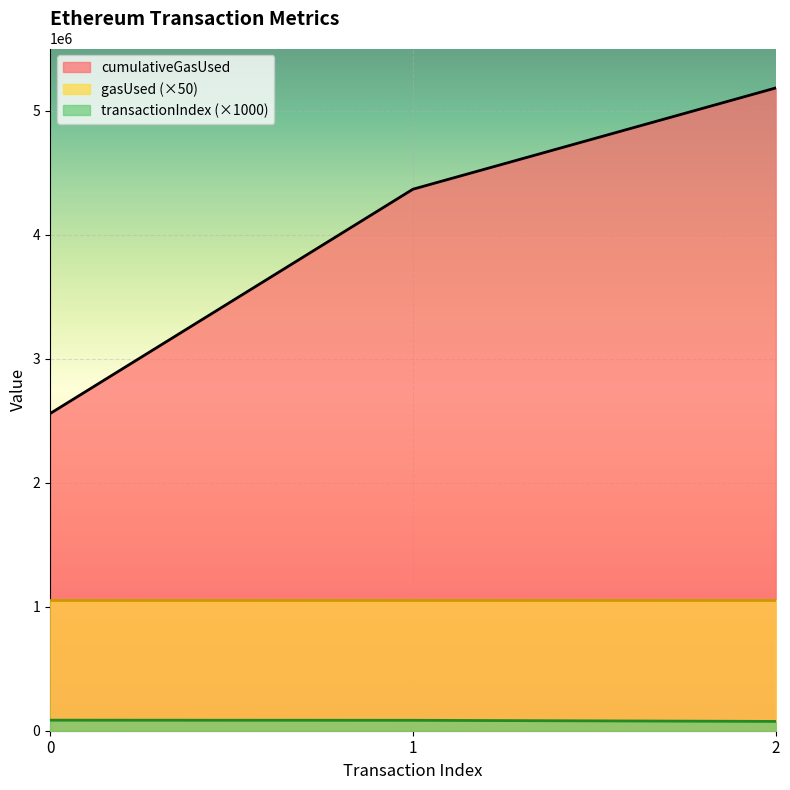

At which category is the sum across all series the highest?

2